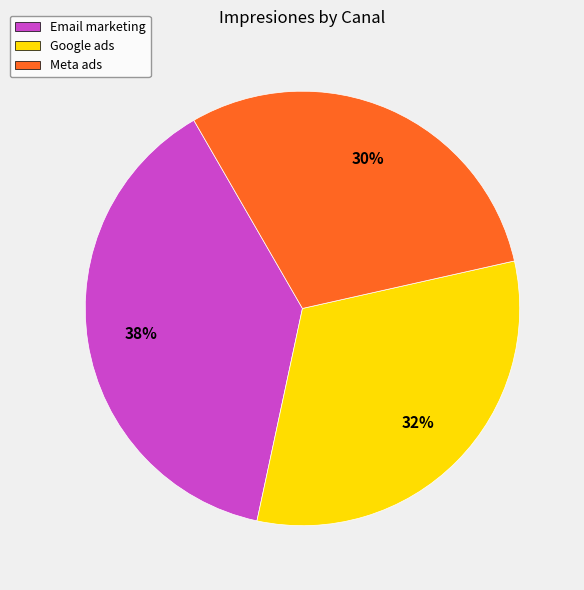

To the nearest percent, what is the difference between the Google ads and Meta ads slice percentages?

2%